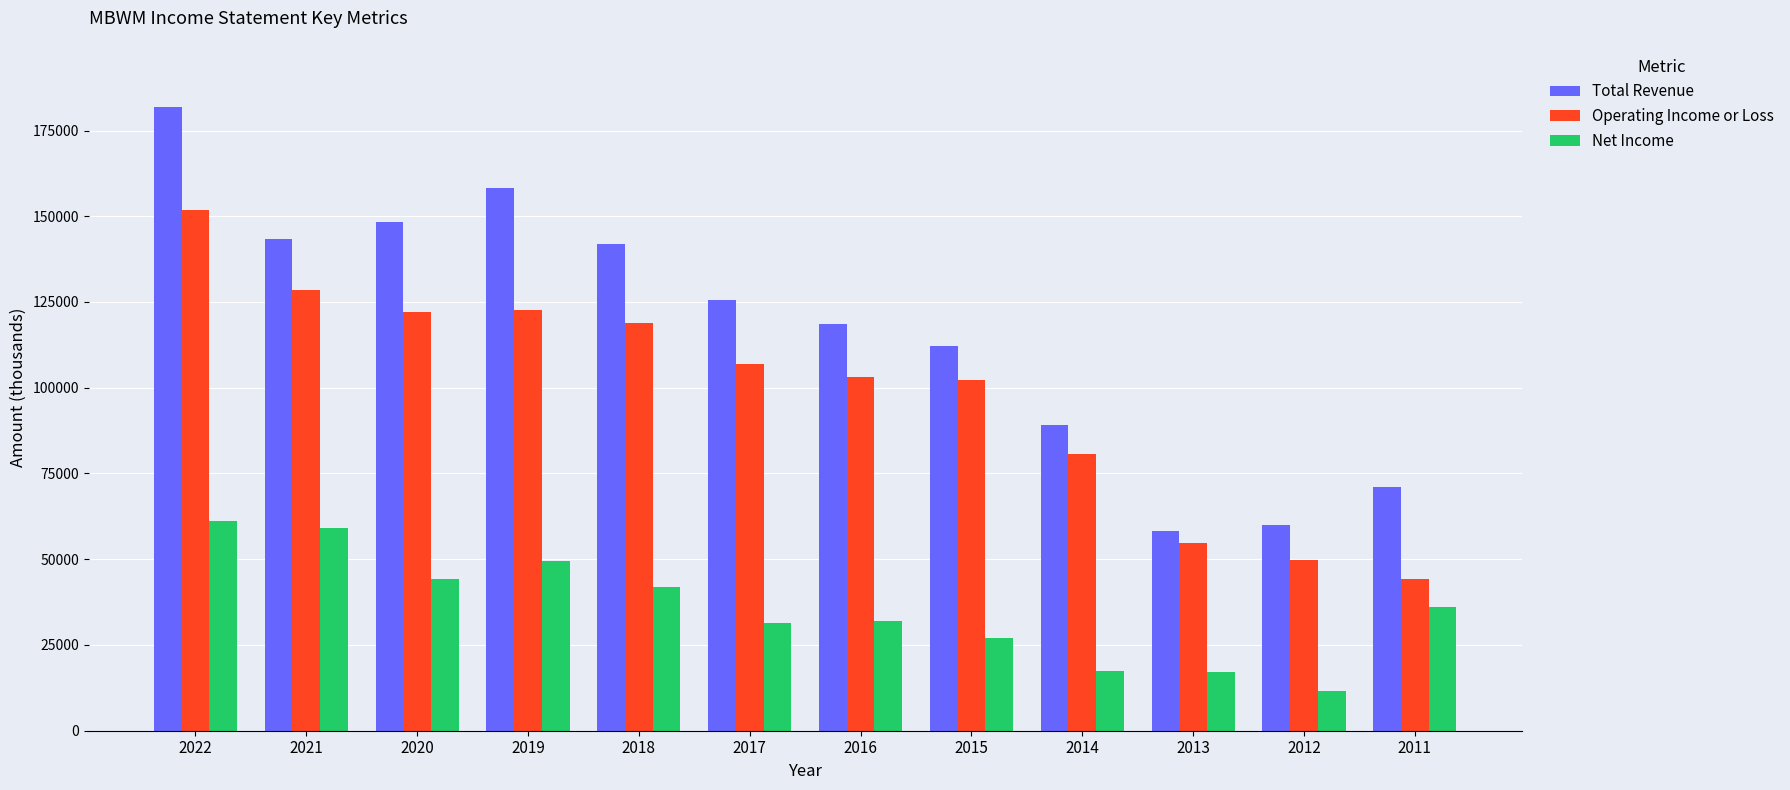

What is the difference between the highest and lowest values at 2020?

104200